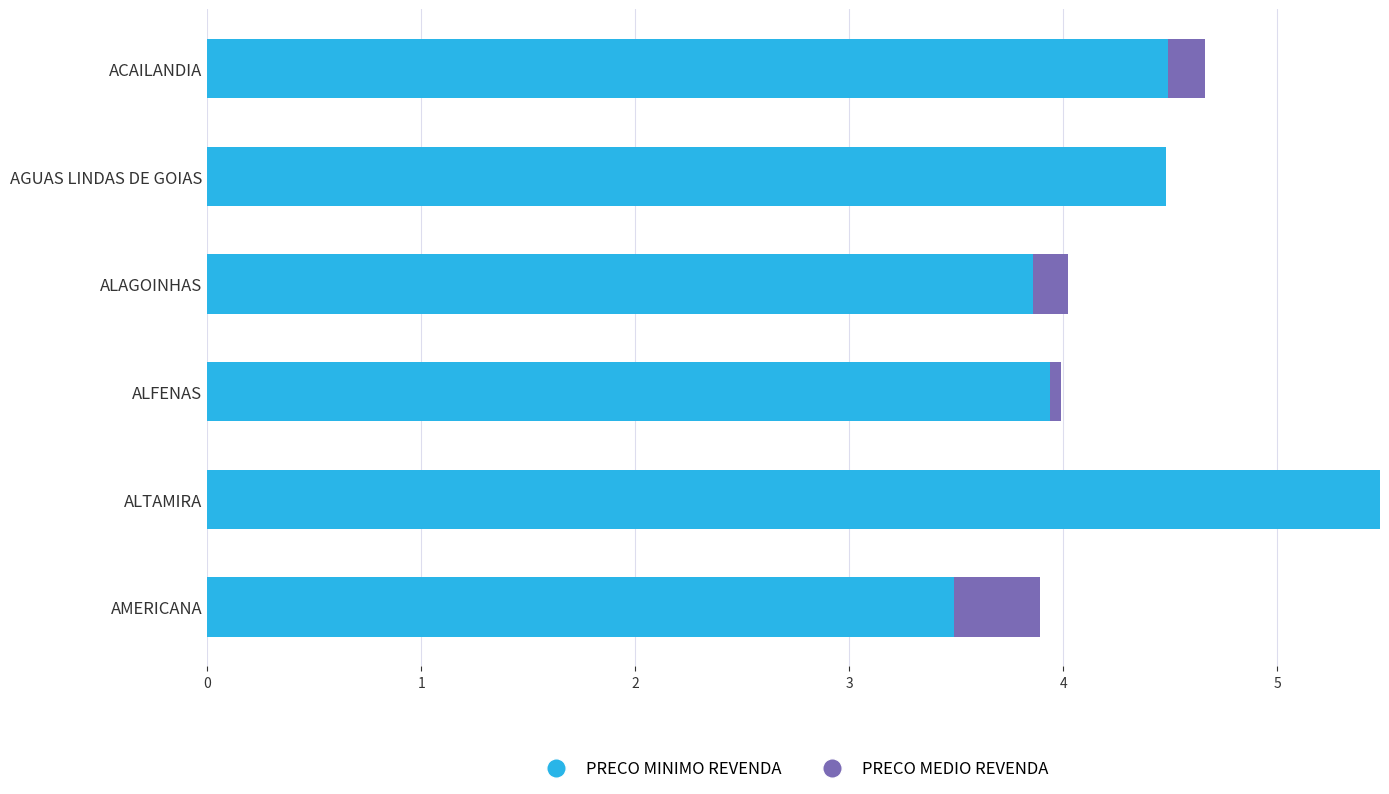

What are all the series names shown in the legend?

PRECO MINIMO REVENDA, PRECO MEDIO REVENDA